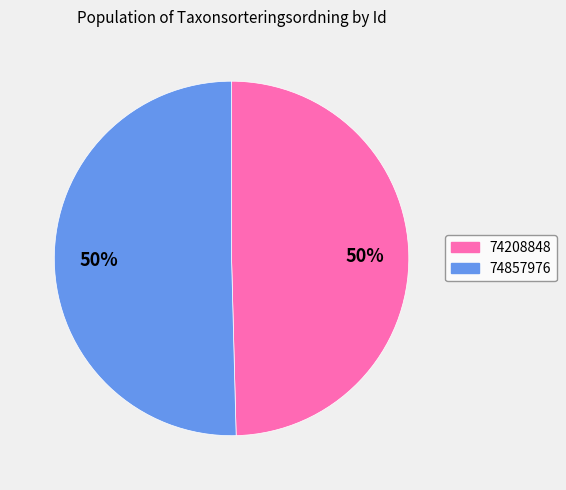

What is the ratio of the value at 74208848 to the value at 74857976?

1.0